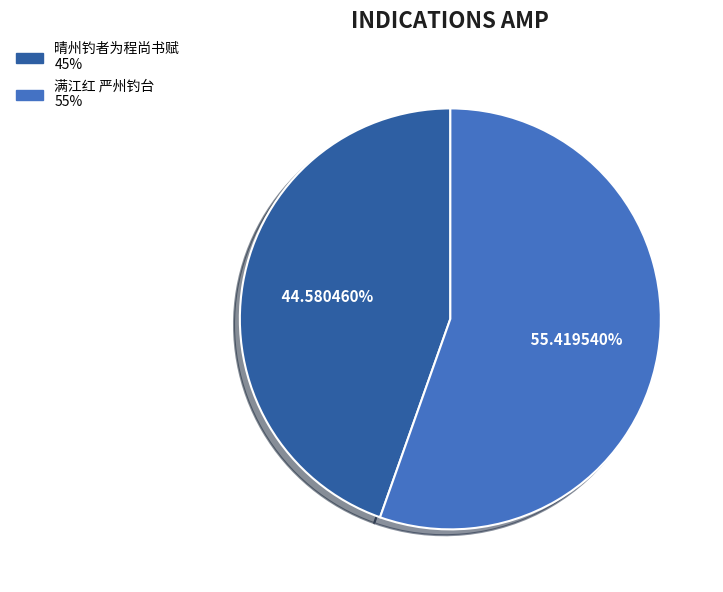

What percentage is NOT represented by 晴州钓者为程尚书赋?

55.4%